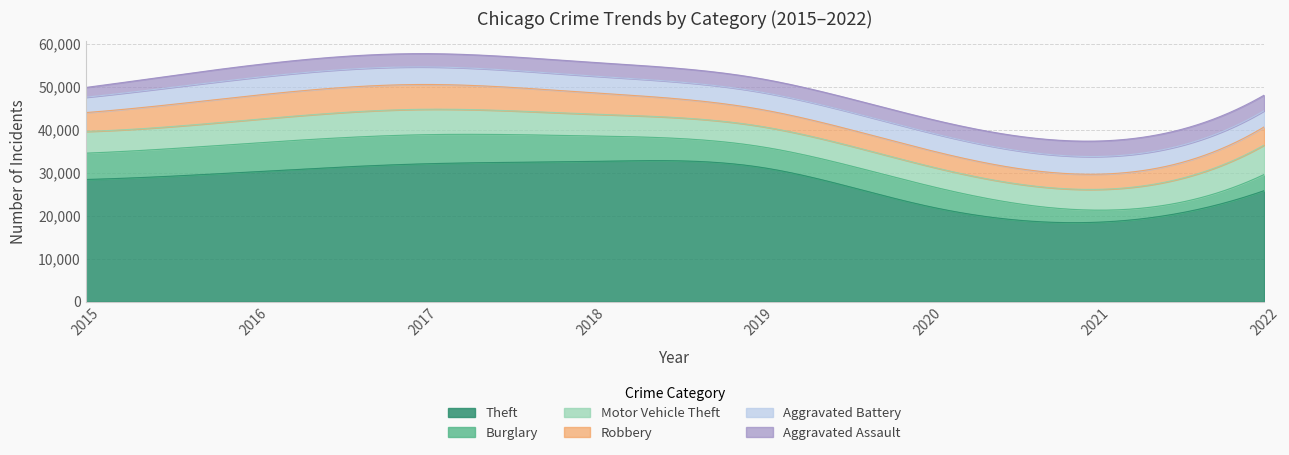

At how many categories does at least one series exceed 13462?

8